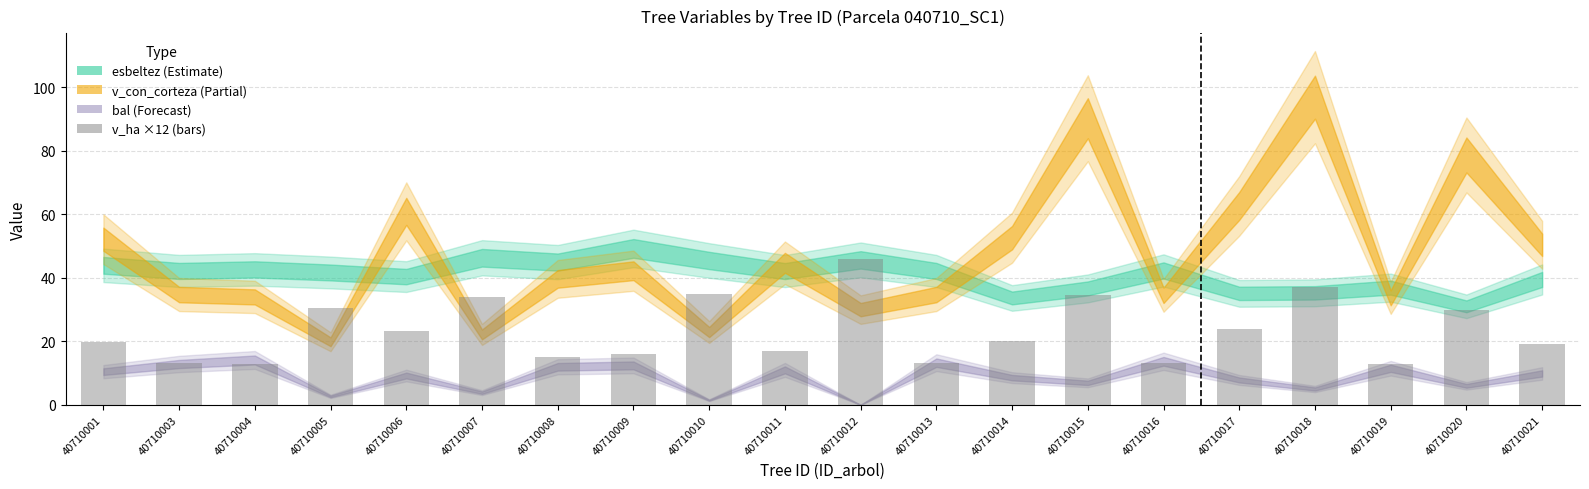

What is the sum of the values at 40710020 and 40710016?

43.2